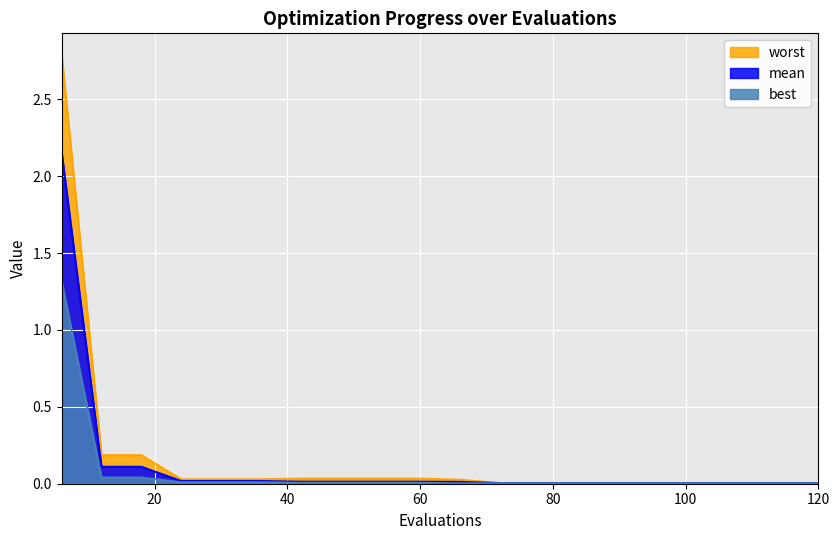

Rank the series at 96 from lowest to highest value.

best, mean, worst